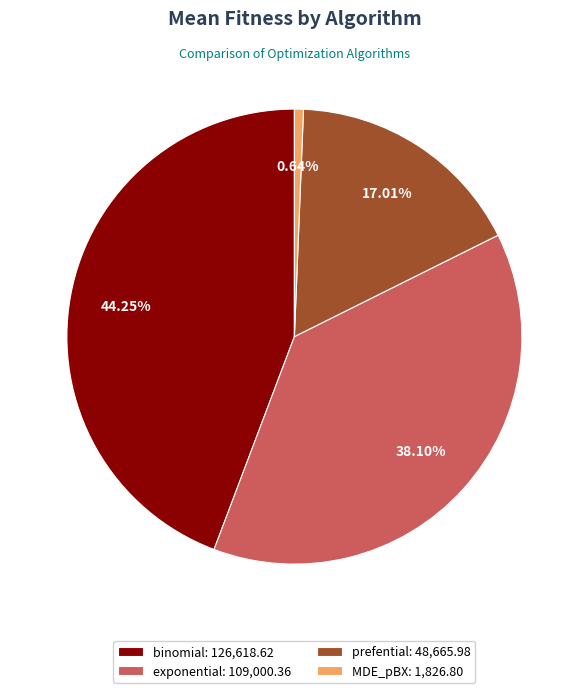

To the nearest percent, what is the difference between the MDE_pBX and exponential slice percentages?

37%